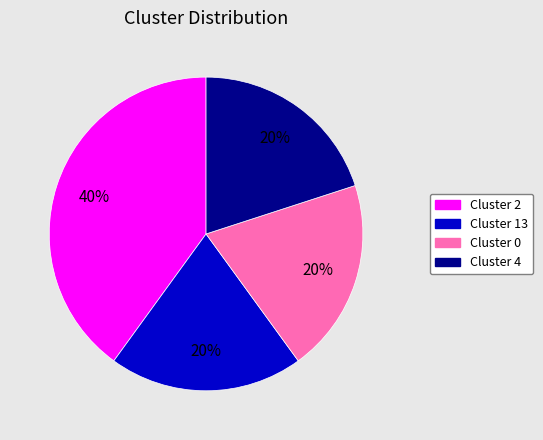

To the nearest percent, what portion does Cluster 2 represent?

40%